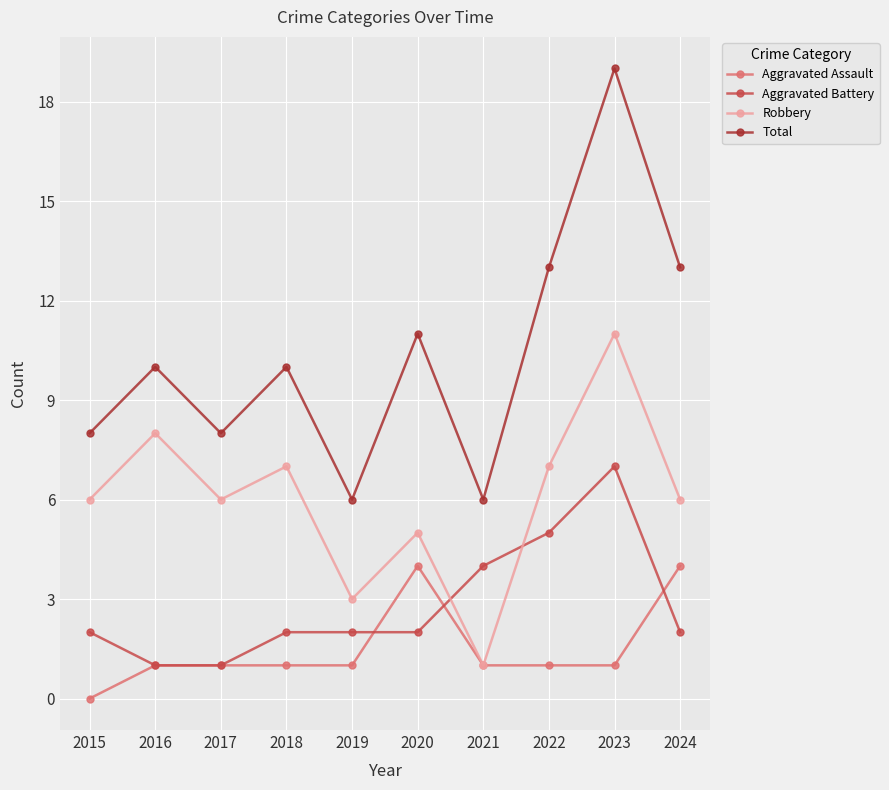

True or false: Aggravated Battery has more than 0 interior local peaks.

True